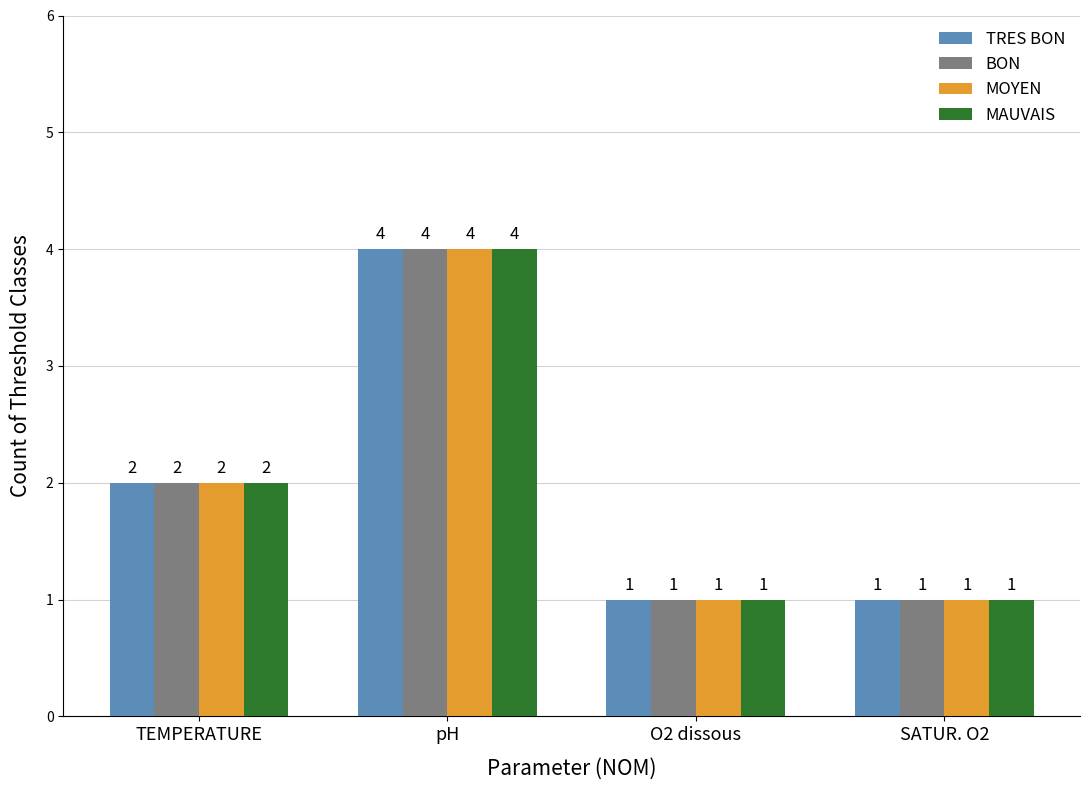

What is the sum of the MAUVAIS values at TEMPERATURE and O2 dissous?

3